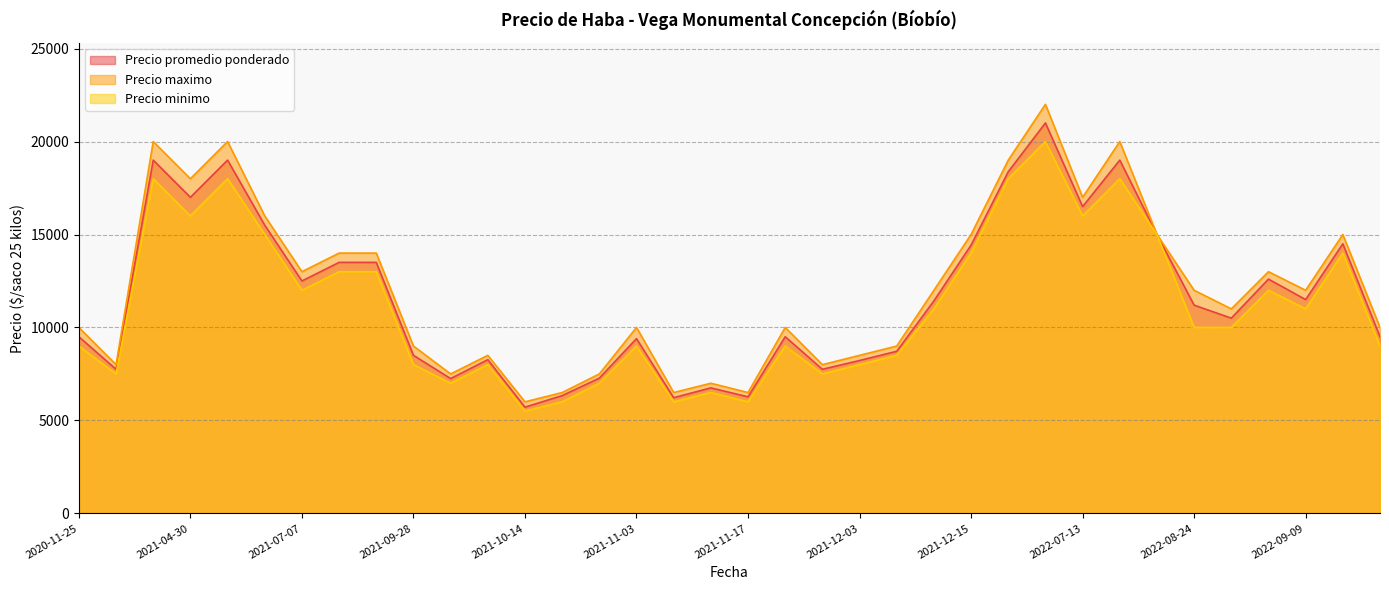

At which label does Precio promedio ponderado reach its minimum?

2021-10-14